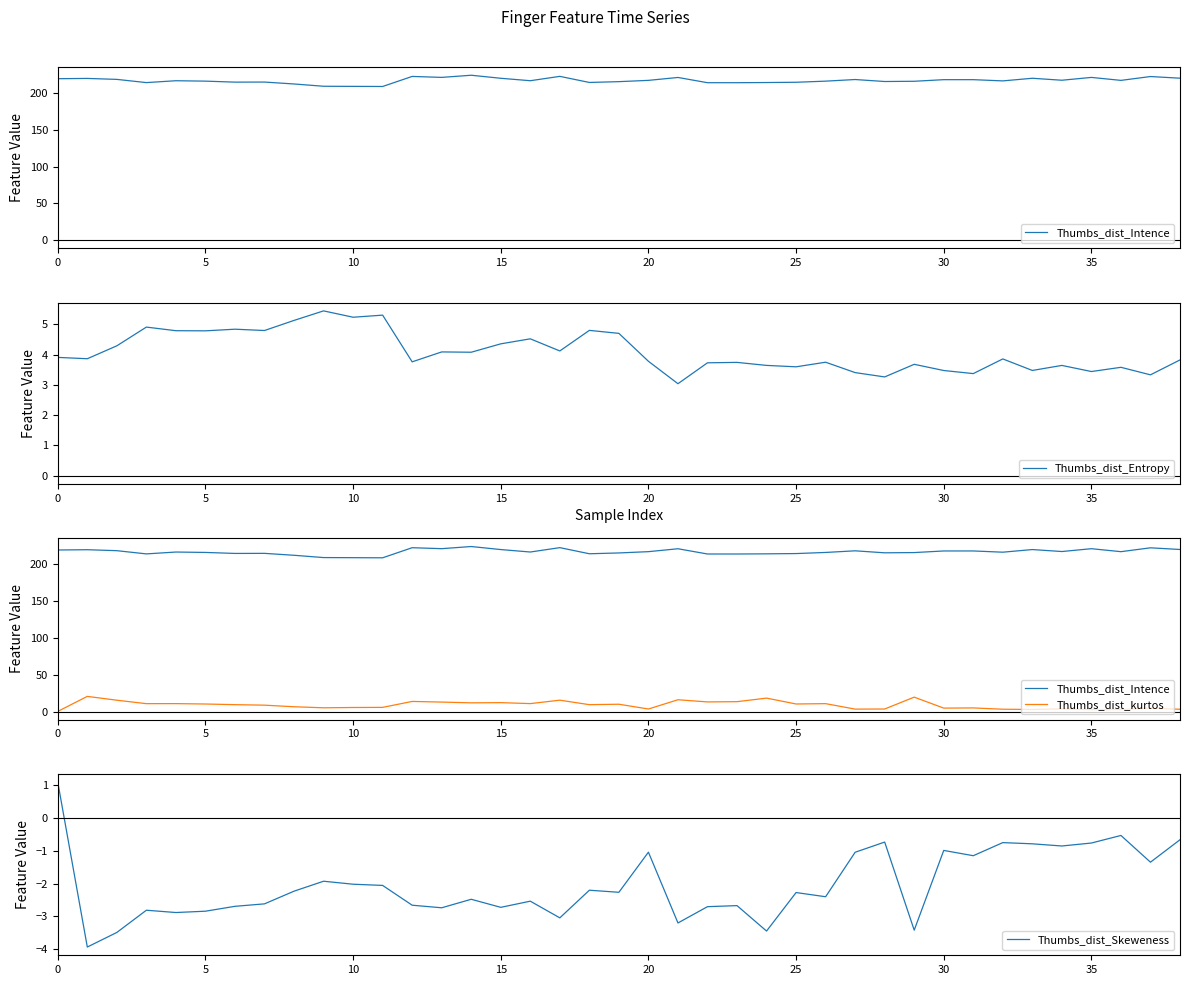

What is the minimum value shown in the chart?

-3.9